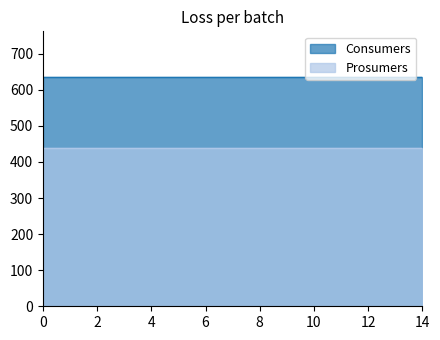

Read the Consumers value at 4.

635